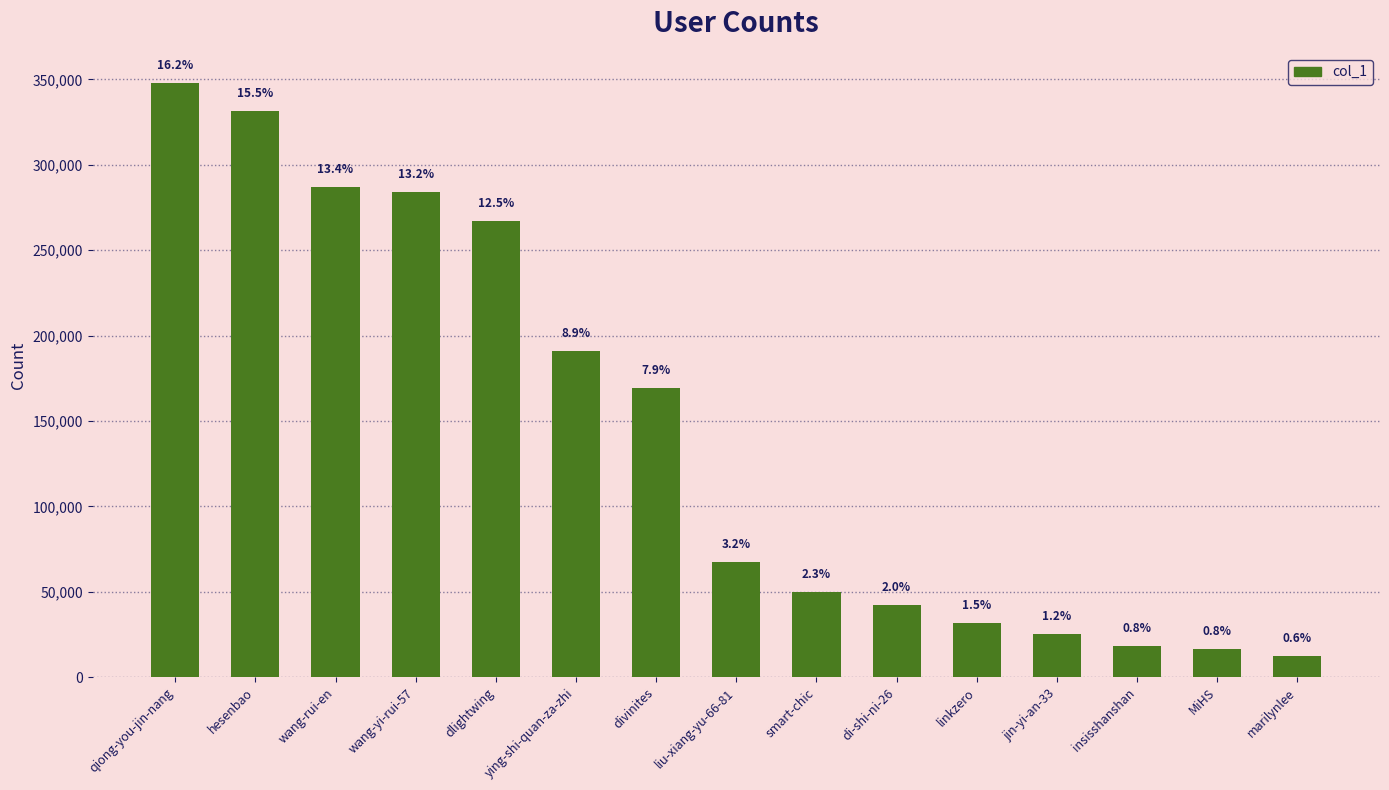

How many bars are there in total?

15